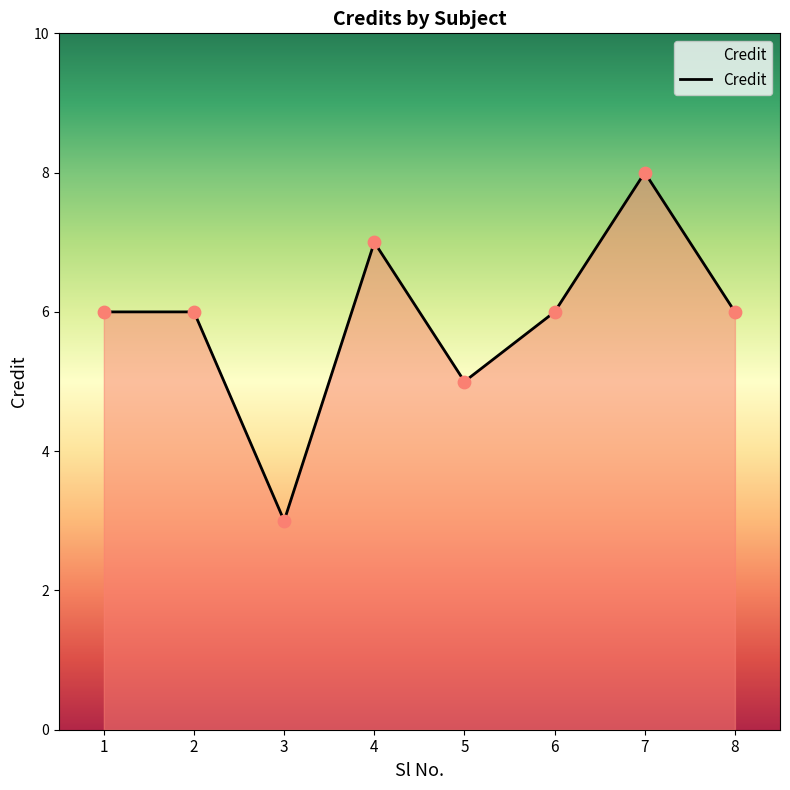

What is the change in value from 6 to 7?

+2